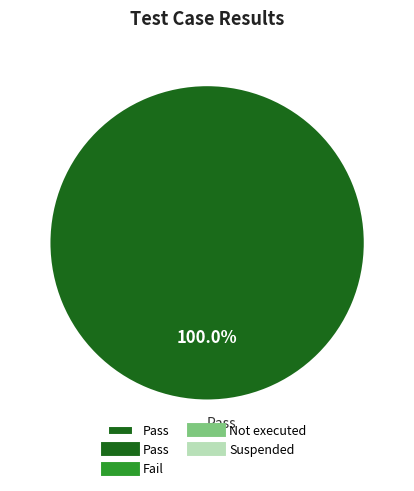

Rank the categories by value from highest to lowest.

Pass